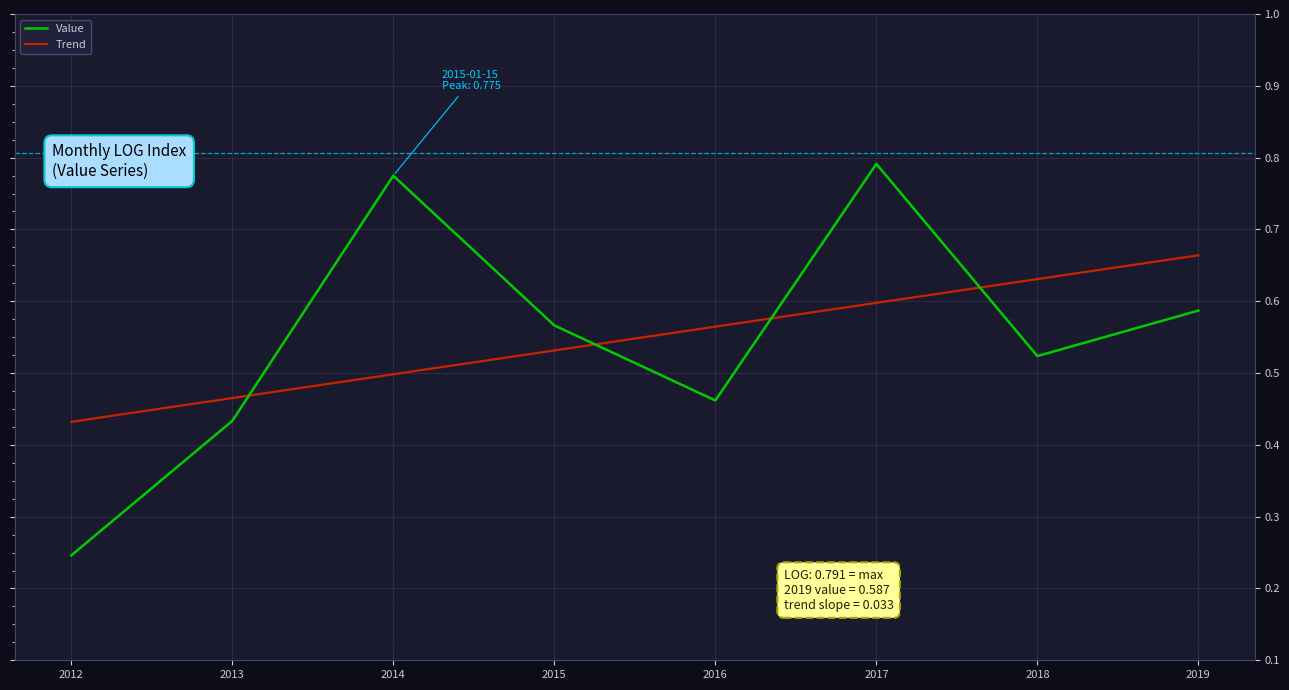

True or false: Value and Trend cross at least once.

True